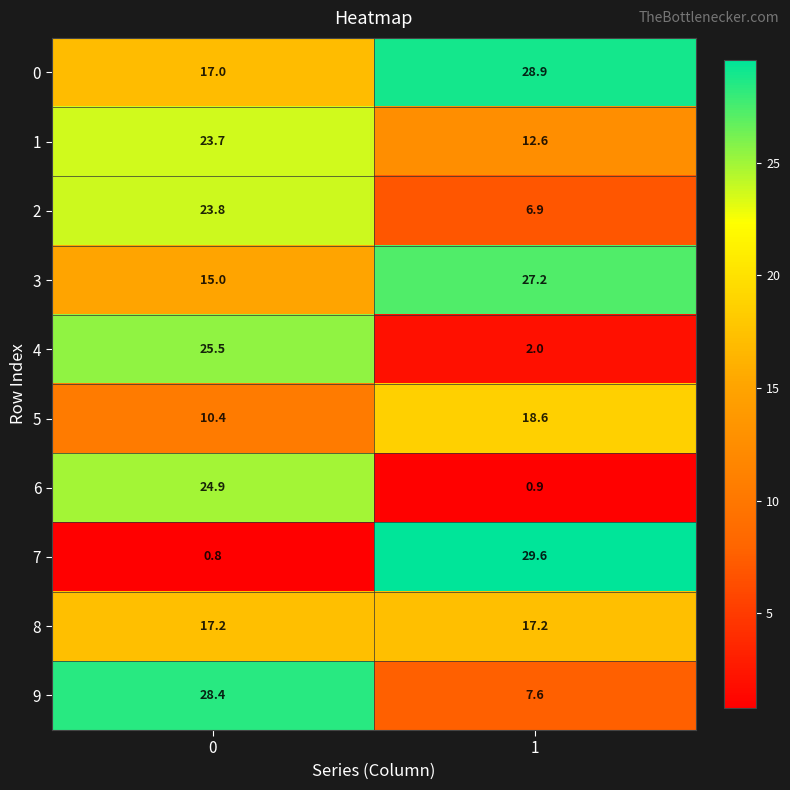

Which series has the largest total across all categories?

0